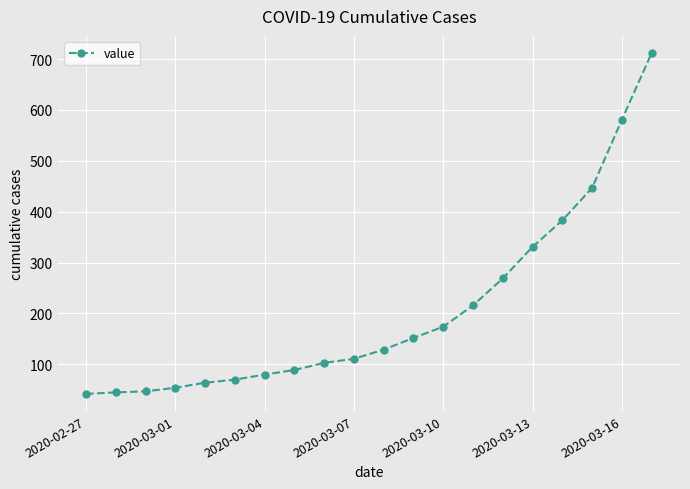

Is this an area chart (filled region under the line)?

No